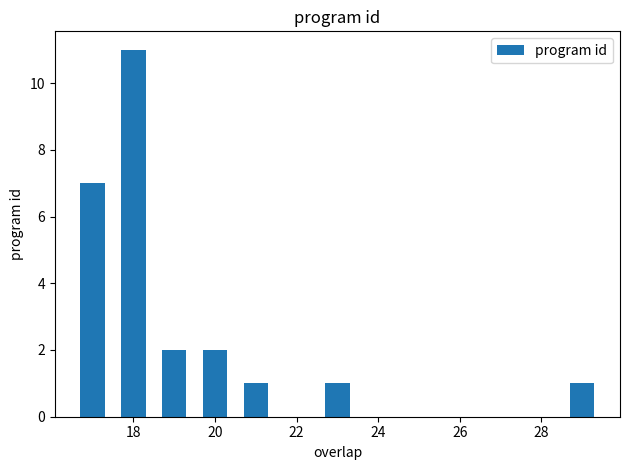

What is the maximum value shown in the chart?

11